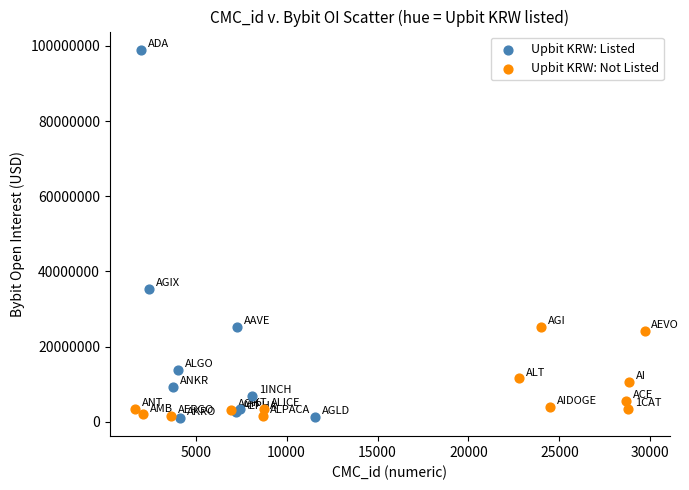

Which series contains the highest Y value?

Upbit KRW: Listed